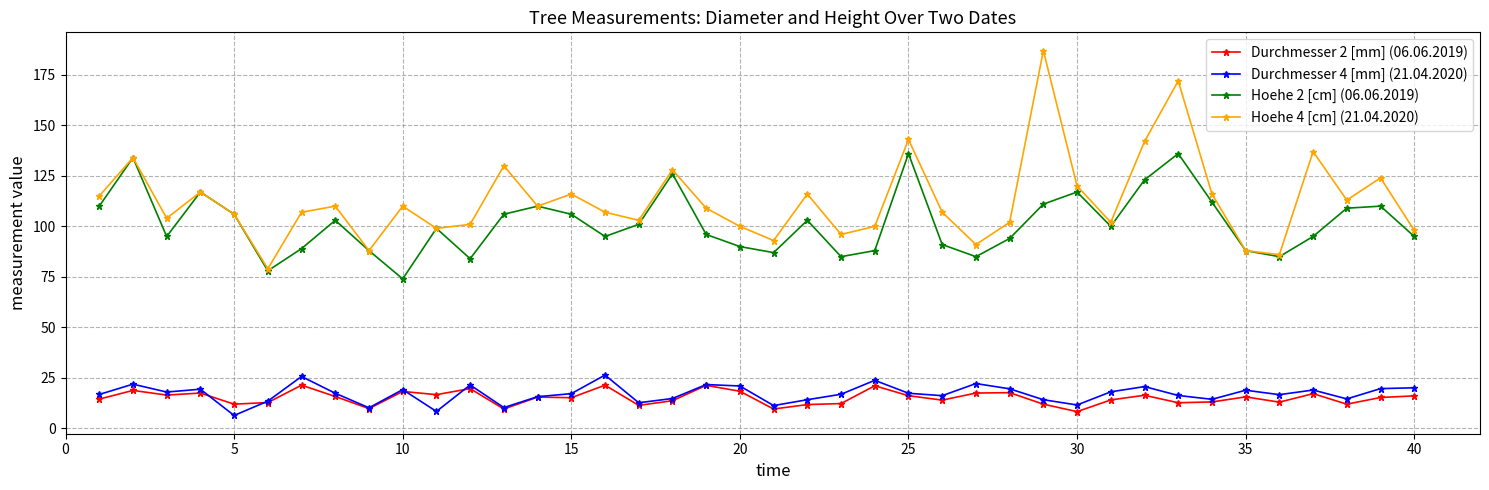

True or false: Hoehe 4 [cm] (21.04.2020) has more than 1 interior local peaks.

True